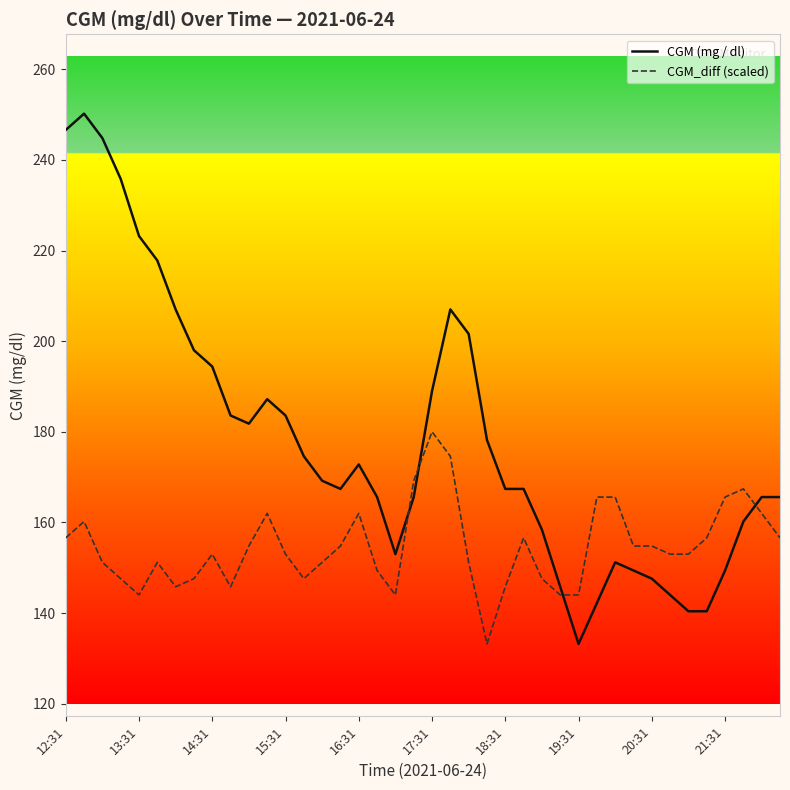

Rank the series by their average value, from lowest to highest.

CGM_diff (scaled), CGM (mg / dl)